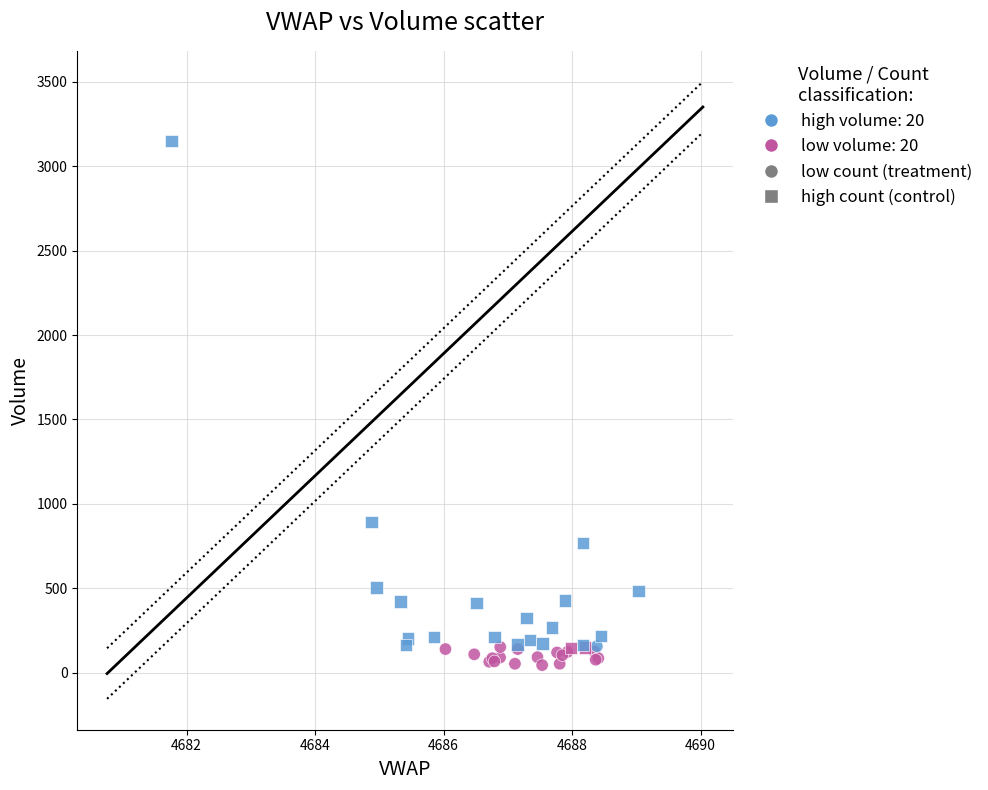

Which series contains the highest Y value?

high count (control)